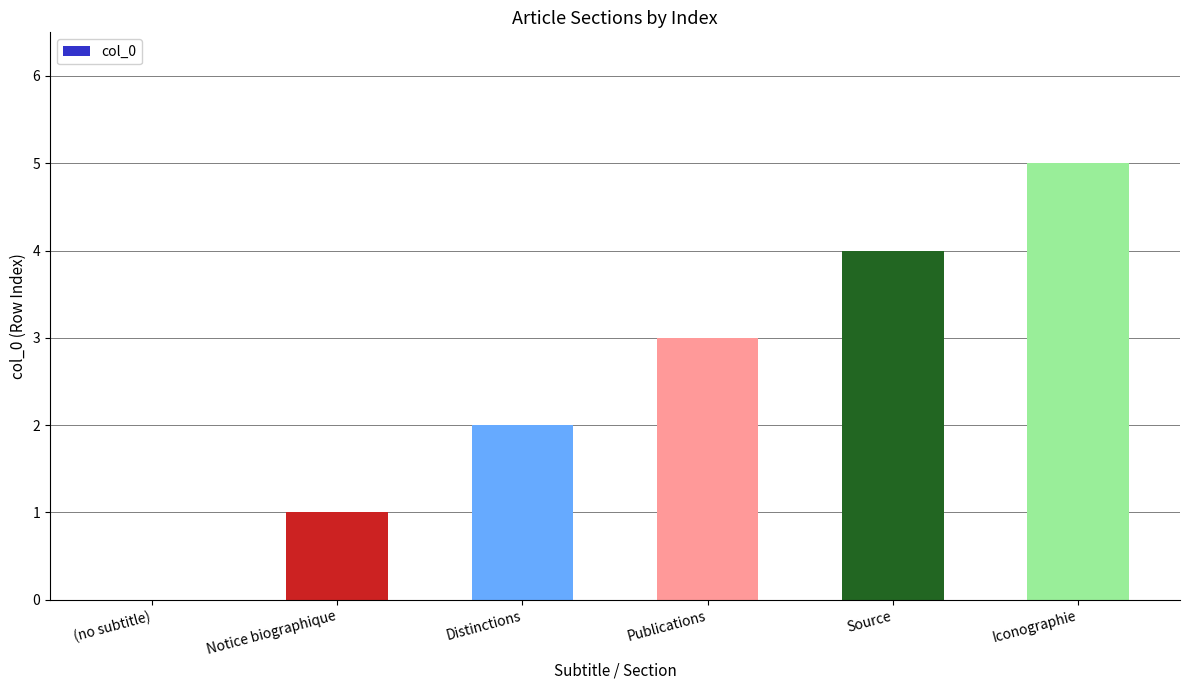

Is it true that the value at Publications is 4?

False